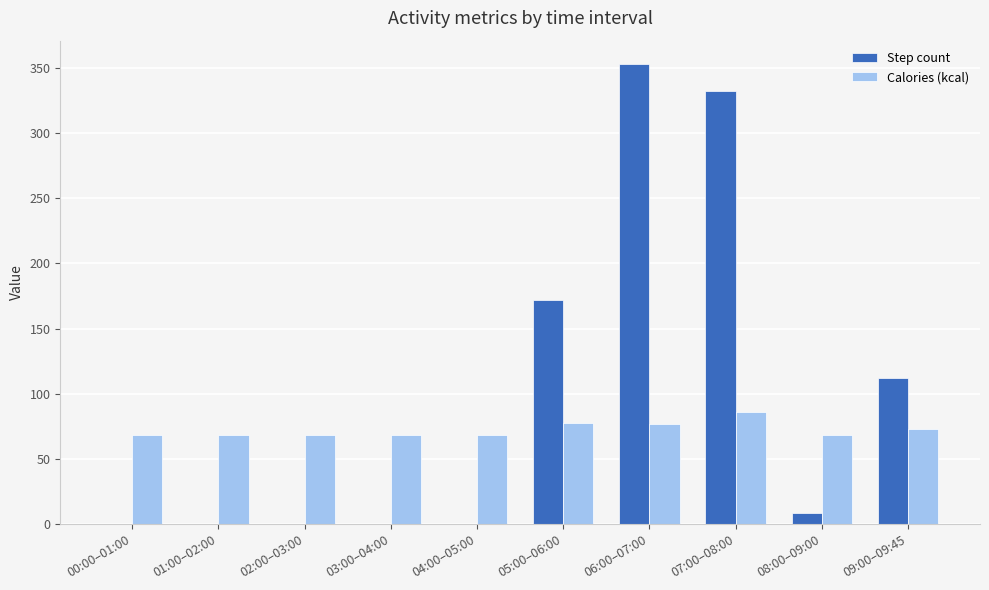

Is it true that Step count equals -170.0 at 01:00–02:00?

False